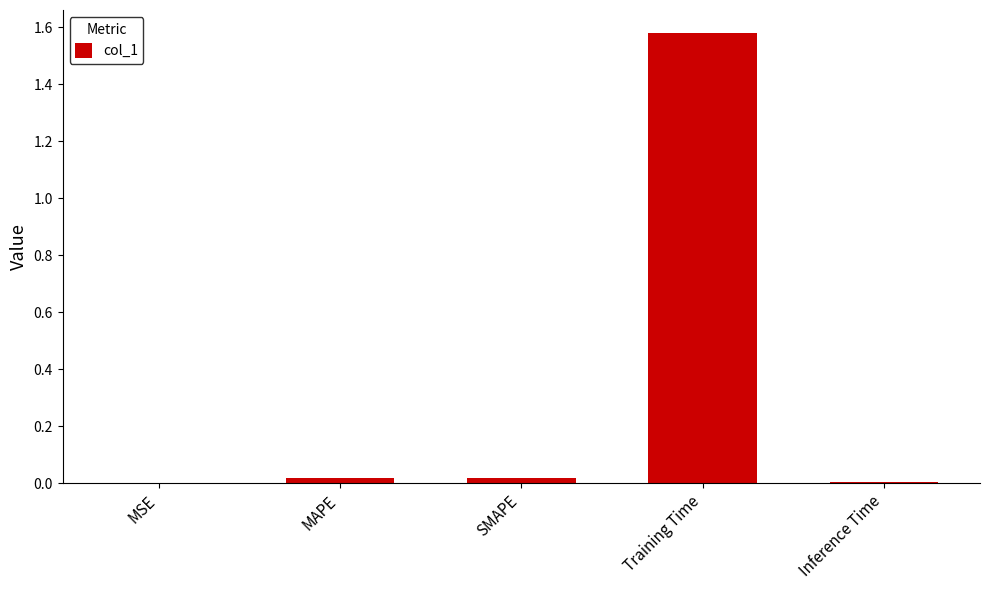

Which category has the highest value across all series?

Training Time